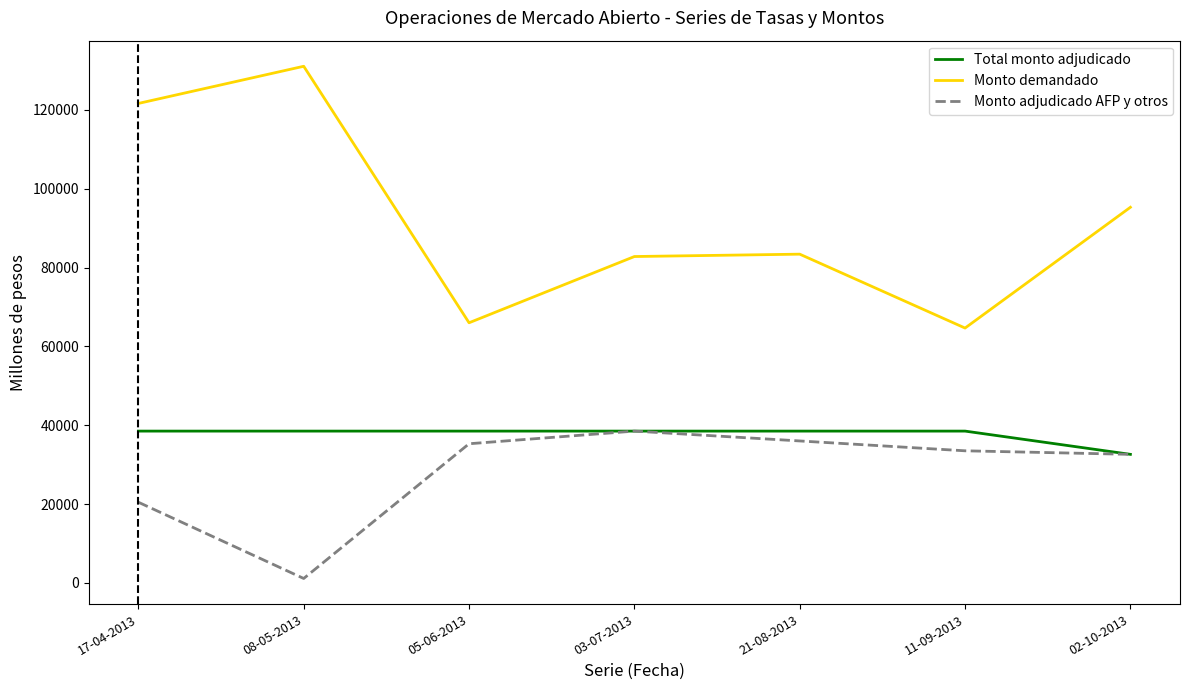

Which series has the widest spread of values?

Monto demandado